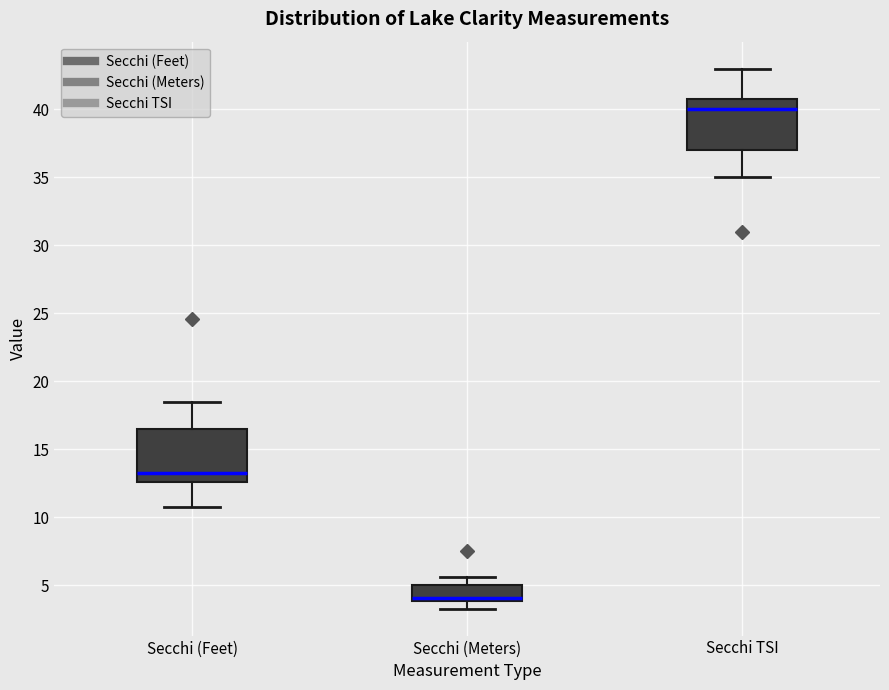

Which box's median line is the lowest?

Secchi (Meters)